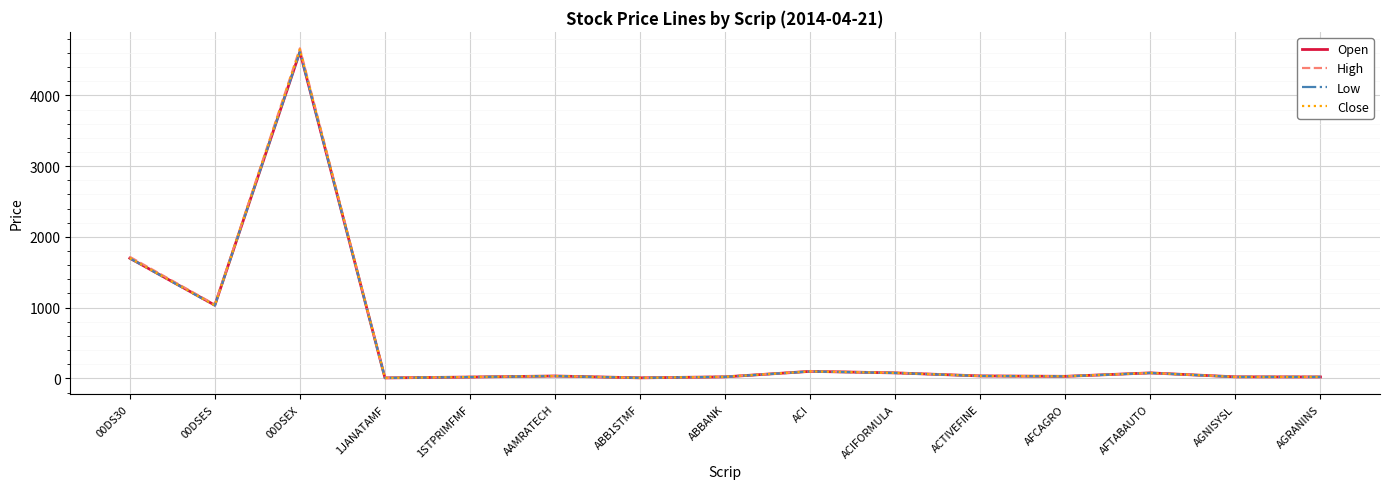

At which label is Close closest to 2327?

00DS30